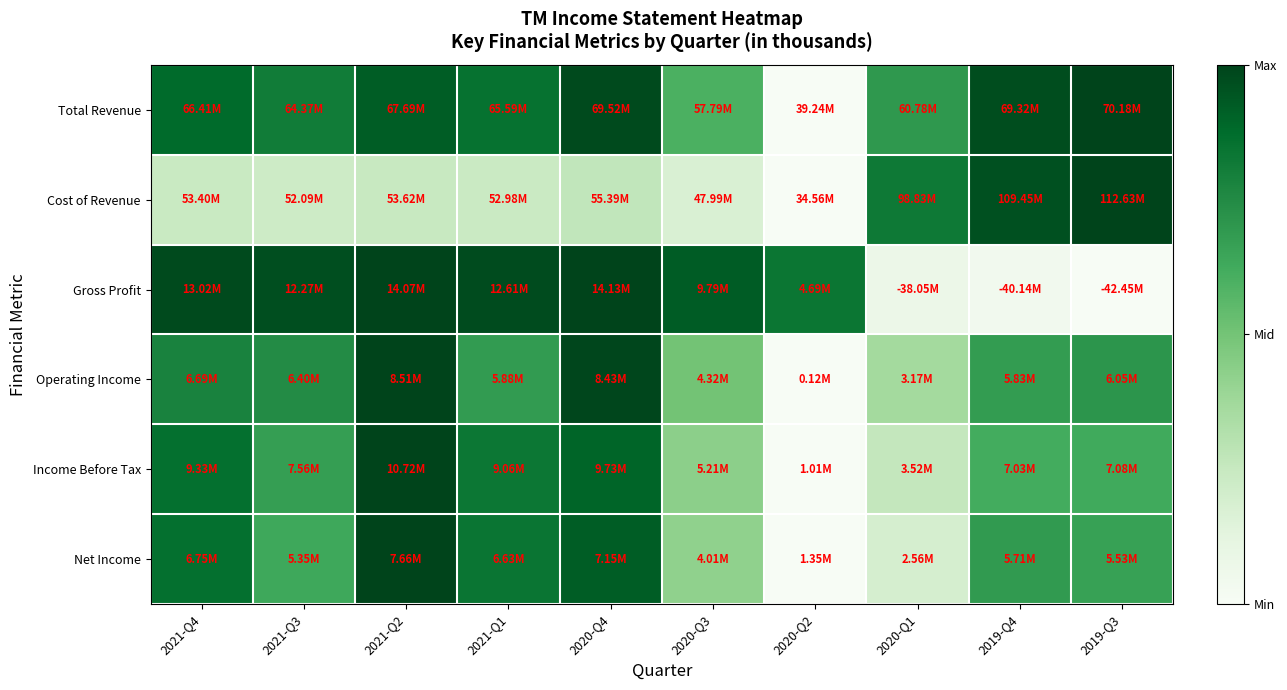

Reading left to right, list all the values displayed in this chart.

Total Revenue: 2021-Q4=0.9	2021-Q3=0.8	2021-Q2=0.9	2021-Q1=0.9	2020-Q4=1.0	2020-Q3=0.6	2020-Q2=0.0	2020-Q1=0.7	2019-Q4=1.0	2019-Q3=1.0
Cost of Revenue: 2021-Q4=0.2	2021-Q3=0.2	2021-Q2=0.2	2021-Q1=0.2	2020-Q4=0.3	2020-Q3=0.2	2020-Q2=0.0	2020-Q1=0.8	2019-Q4=1.0	2019-Q3=1.0
Gross Profit: 2021-Q4=1.0	2021-Q3=1.0	2021-Q2=1.0	2021-Q1=1.0	2020-Q4=1.0	2020-Q3=0.9	2020-Q2=0.8	2020-Q1=0.1	2019-Q4=0.0	2019-Q3=0.0
Operating Income: 2021-Q4=0.8	2021-Q3=0.7	2021-Q2=1.0	2021-Q1=0.7	2020-Q4=1.0	2020-Q3=0.5	2020-Q2=0.0	2020-Q1=0.4	2019-Q4=0.7	2019-Q3=0.7
Income Before Tax: 2021-Q4=0.9	2021-Q3=0.7	2021-Q2=1.0	2021-Q1=0.8	2020-Q4=0.9	2020-Q3=0.4	2020-Q2=0.0	2020-Q1=0.3	2019-Q4=0.6	2019-Q3=0.6
Net Income: 2021-Q4=0.9	2021-Q3=0.6	2021-Q2=1.0	2021-Q1=0.8	2020-Q4=0.9	2020-Q3=0.4	2020-Q2=0.0	2020-Q1=0.2	2019-Q4=0.7	2019-Q3=0.7